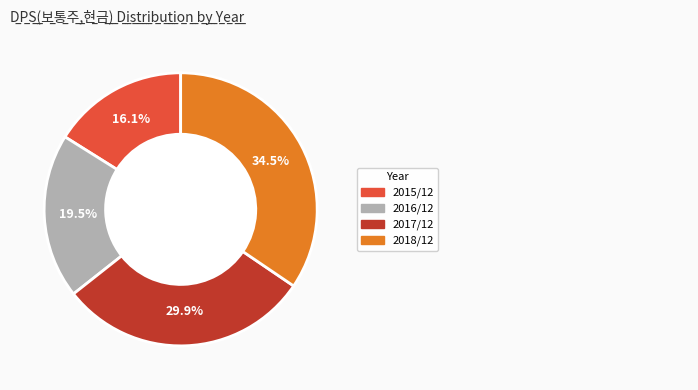

Which has a higher value, 2016/12 or 2015/12?

2016/12